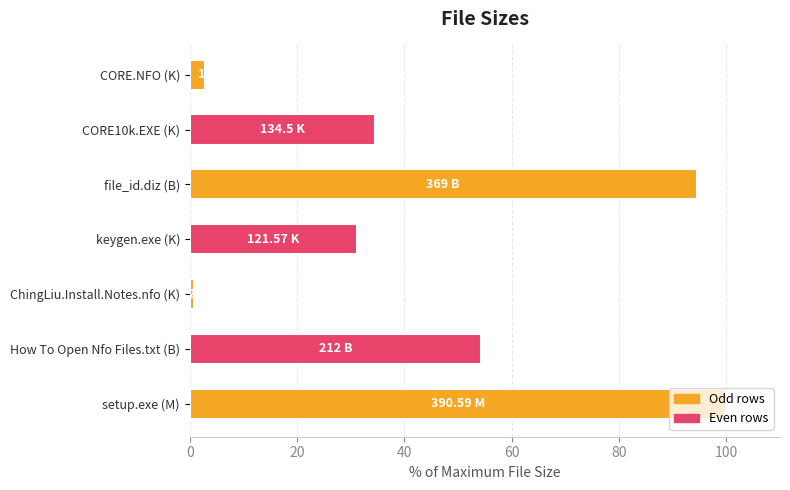

Rank the categories by value from highest to lowest.

setup.exe (M), file_id.diz (B), How To Open Nfo Files.txt (B), CORE10k.EXE (K), keygen.exe (K), CORE.NFO (K), ChingLiu.Install.Notes.nfo (K)